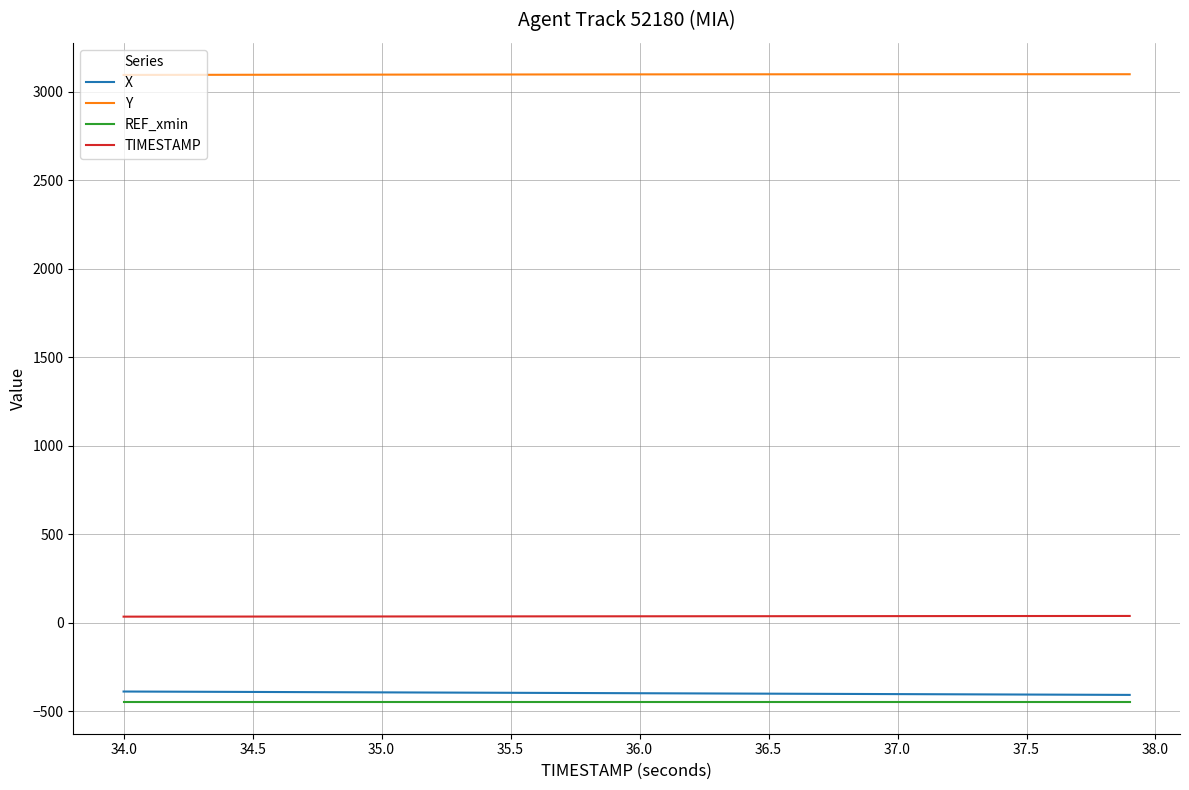

What is the average value of the TIMESTAMP series?

36.0